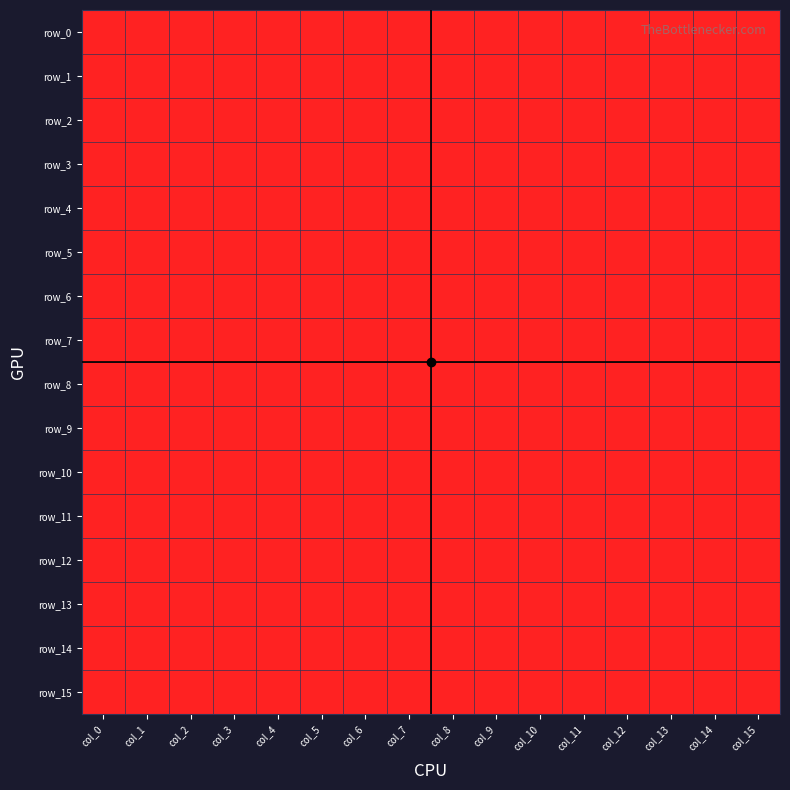

Is the value of row_2 at col_5 greater than the value of row_4 at col_7?

No